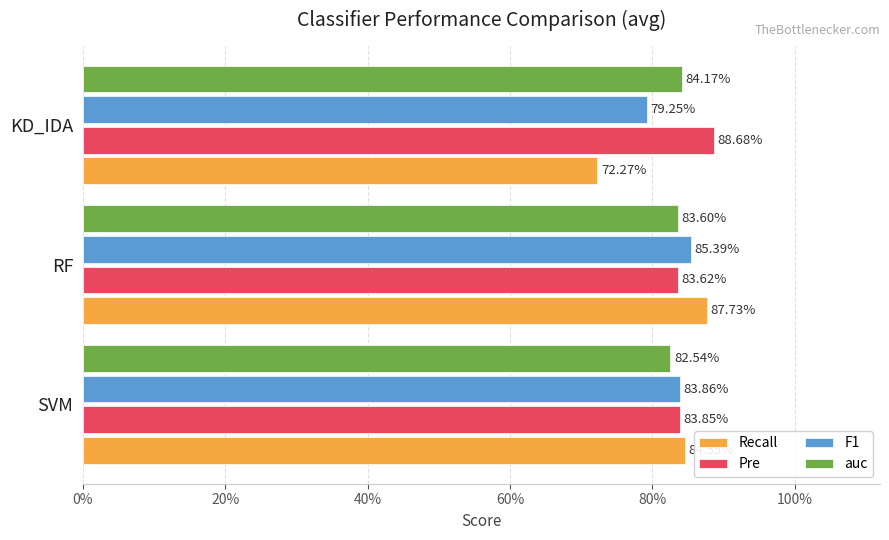

What are all the series names shown in the legend?

Recall, Pre, F1, auc